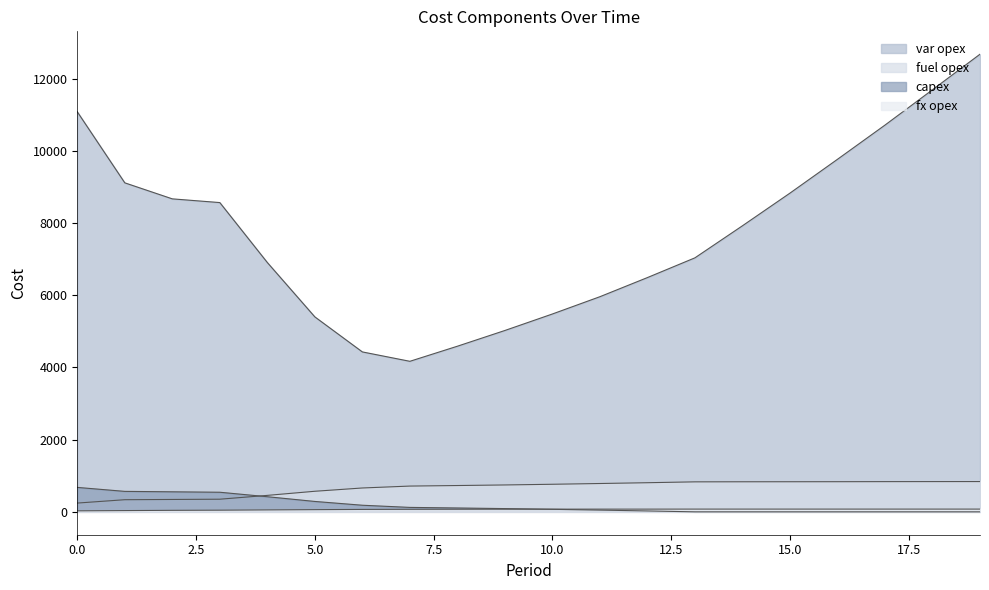

What are all the series names shown in the legend?

var opex, fuel opex, capex, fx opex